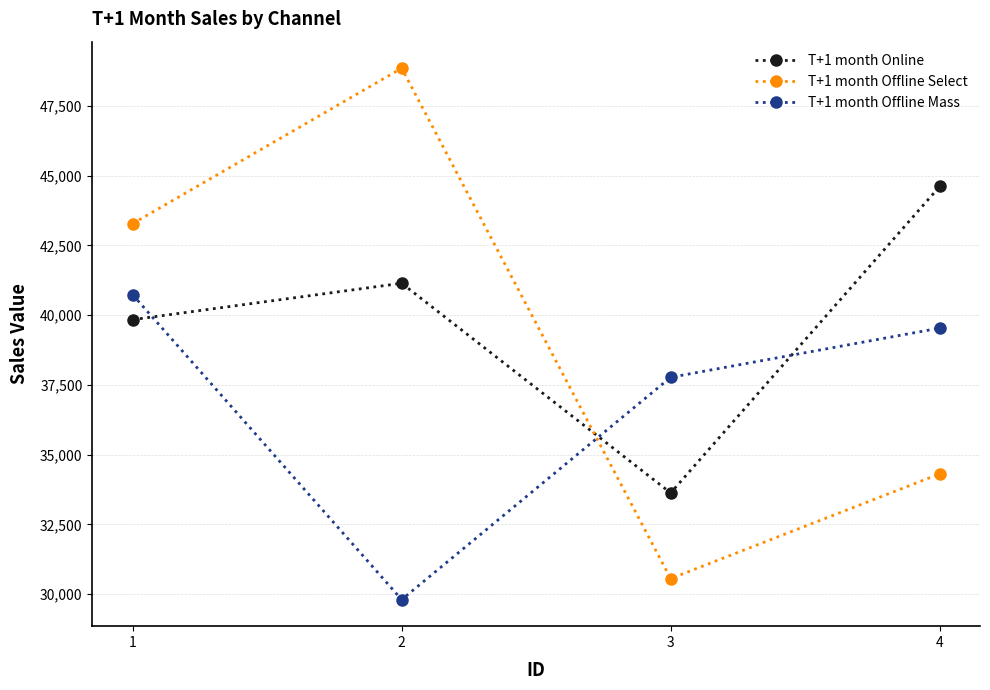

At which category does T+1 month Online reach its first local valley?

3